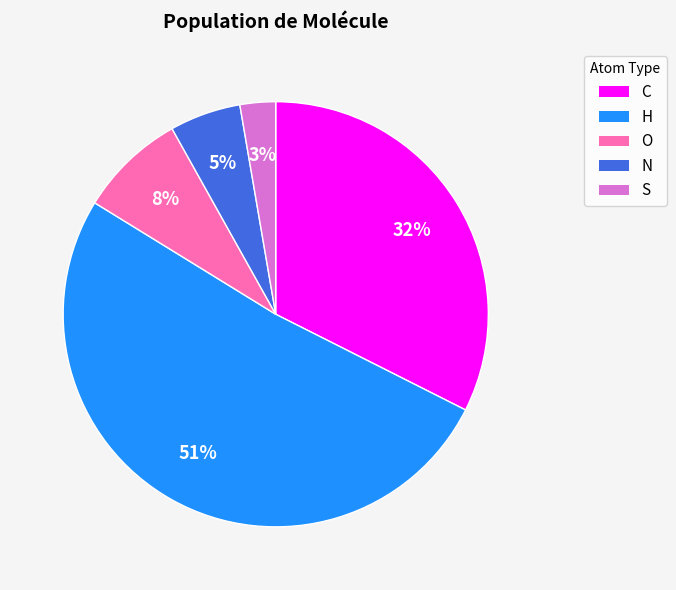

What is the smallest slice in the pie chart?

S